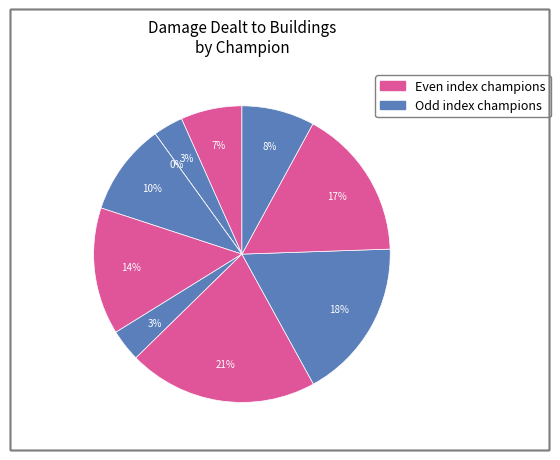

The Senna slice represents 7% of the pie. True or false?

False